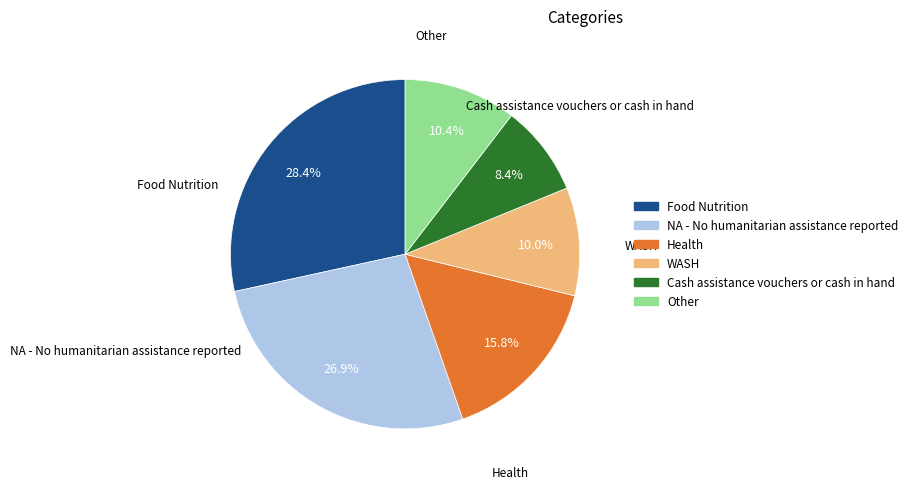

Is there any slice that represents more than half of the pie?

No